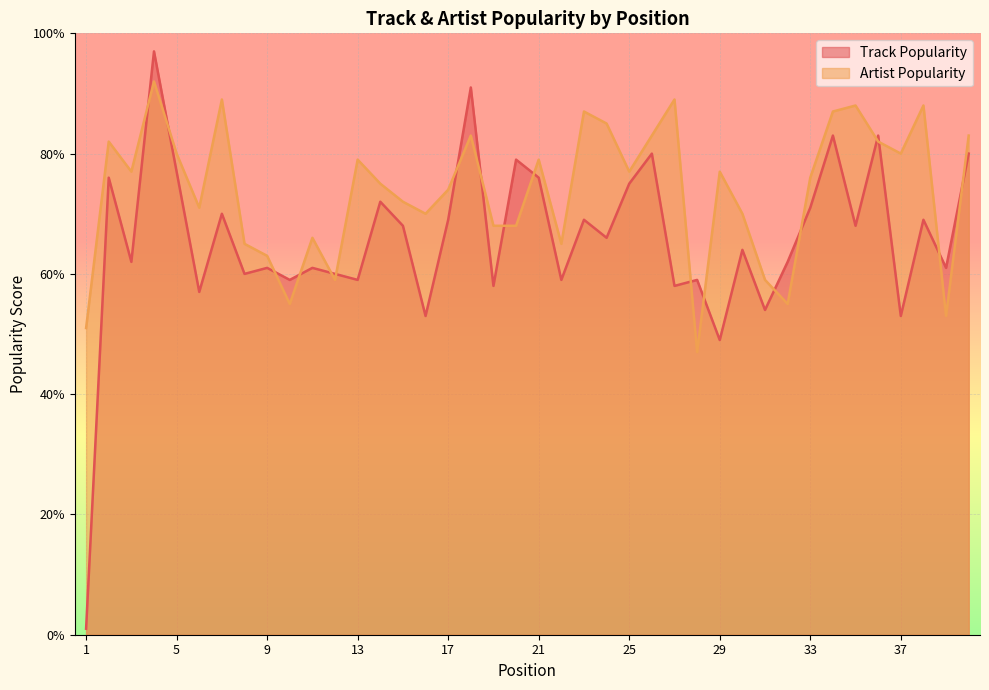

Reading left to right, list all the values displayed in this chart.

Track Popularity: 1=1	2=76	3=62	4=97	5=77	6=57	7=70	8=60	9=61	10=59	11=61	12=60	13=59	14=72	15=68	16=53	17=69	18=91	19=58	20=79	21=76	22=59	23=69	24=66	25=75	26=80	27=58	28=59	29=49	30=64	31=54	32=62	33=71	34=83	35=68	36=83	37=53	38=69	39=61	40=80
Artist Popularity: 1=51	2=82	3=77	4=92	5=80	6=71	7=89	8=65	9=63	10=55	11=66	12=59	13=79	14=75	15=72	16=70	17=74	18=83	19=68	20=68	21=79	22=65	23=87	24=85	25=77	26=83	27=89	28=47	29=77	30=70	31=59	32=55	33=76	34=87	35=88	36=82	37=80	38=88	39=53	40=83